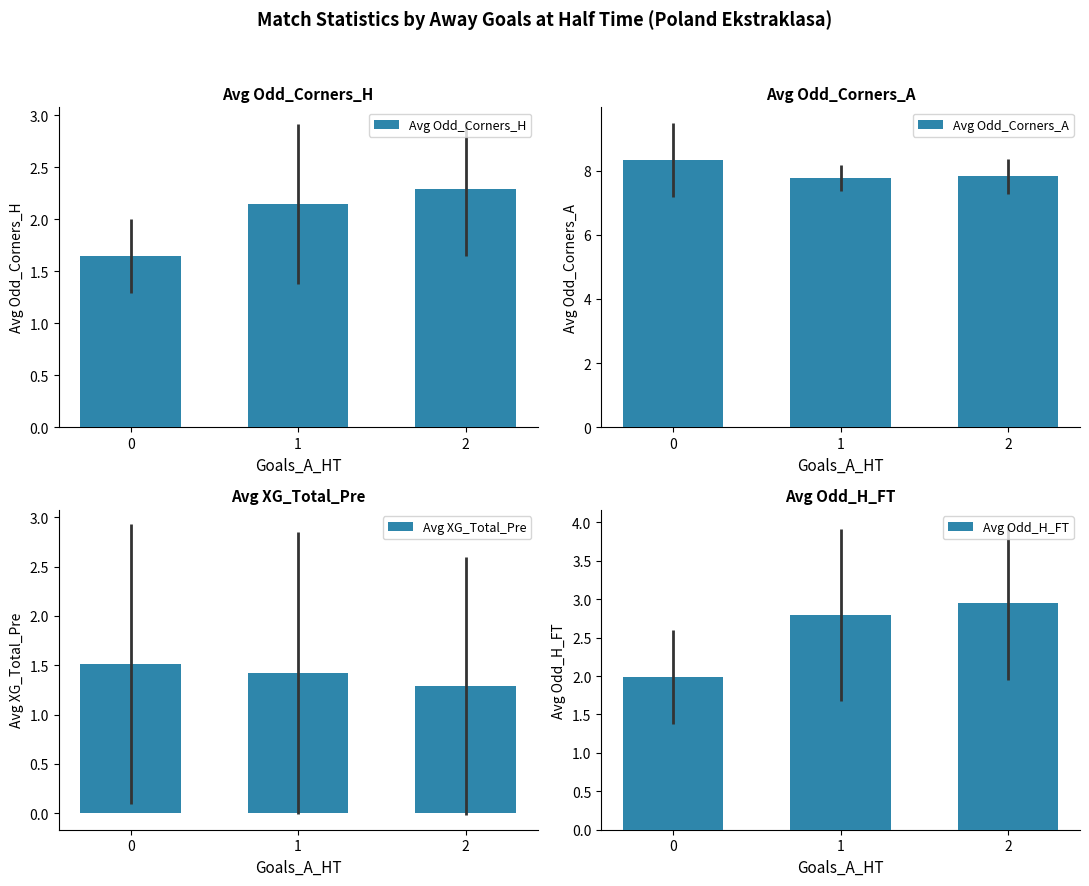

What is the minimum value for Avg Odd_Corners_H?

1.6